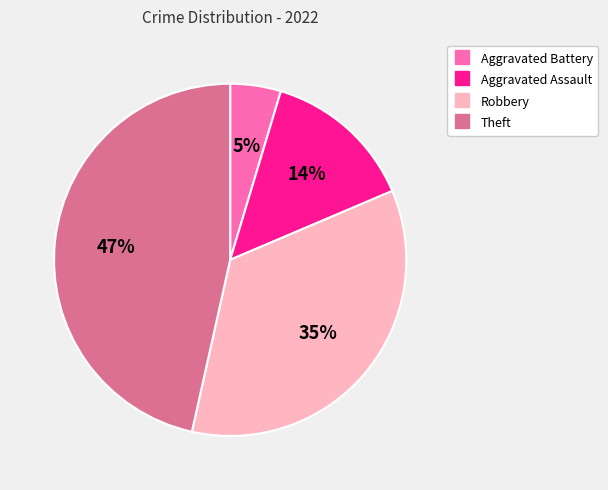

What is the smallest slice in the pie chart?

Aggravated Battery